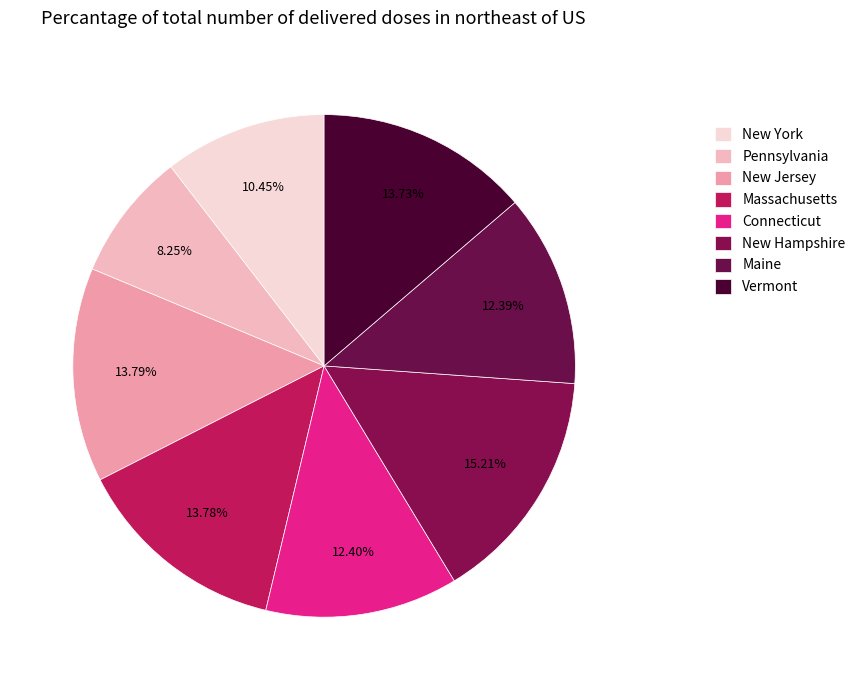

How many slices are in this pie chart?

8